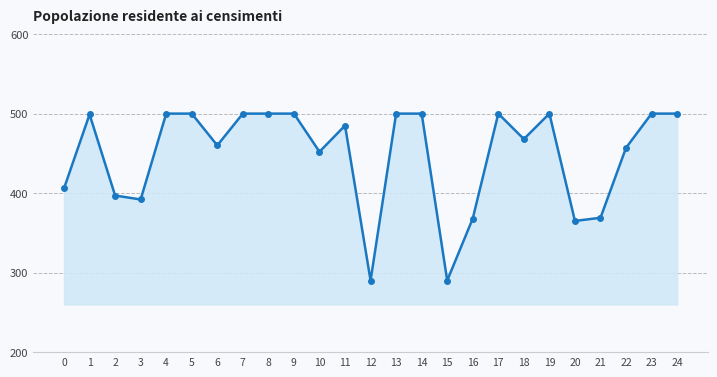

Read the value at 17, to the nearest 5.

500